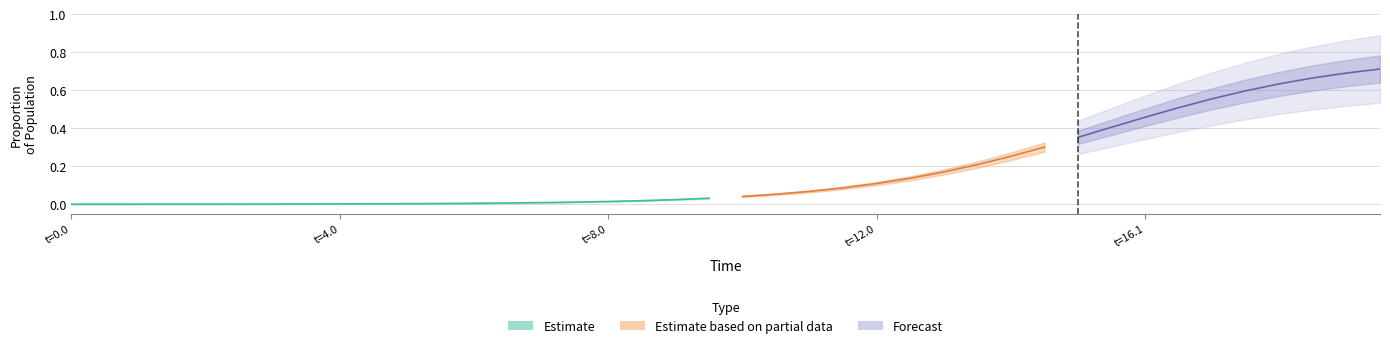

The value of C at 19 is 0.0. True or false?

False